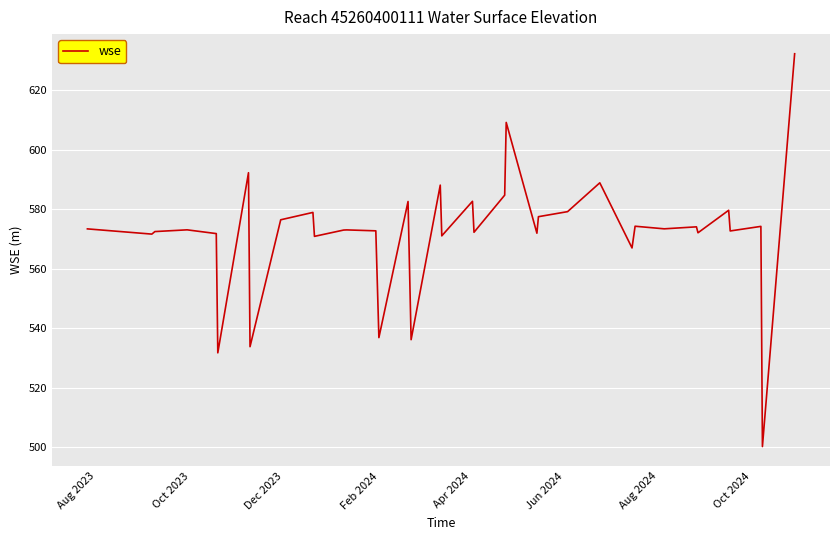

What is the difference between the maximum and minimum values?

132.1